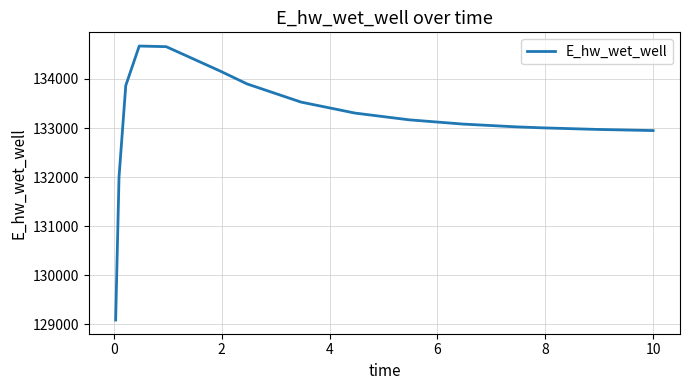

What is the difference between the maximum and minimum values?

5584.8